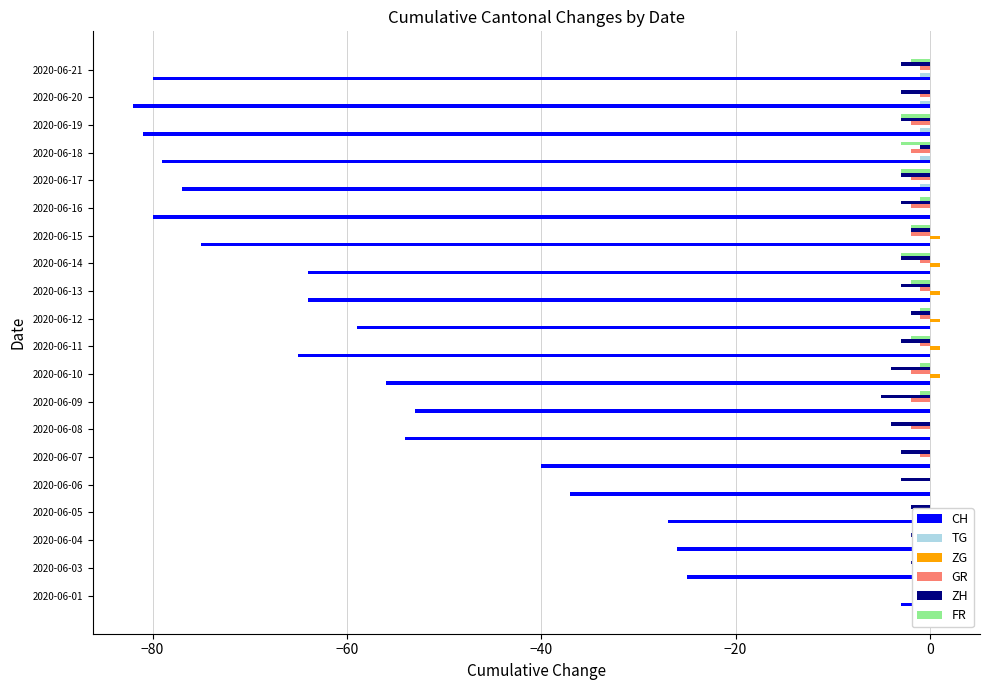

Is it true that GR equals -1 at 2020-06-20?

True